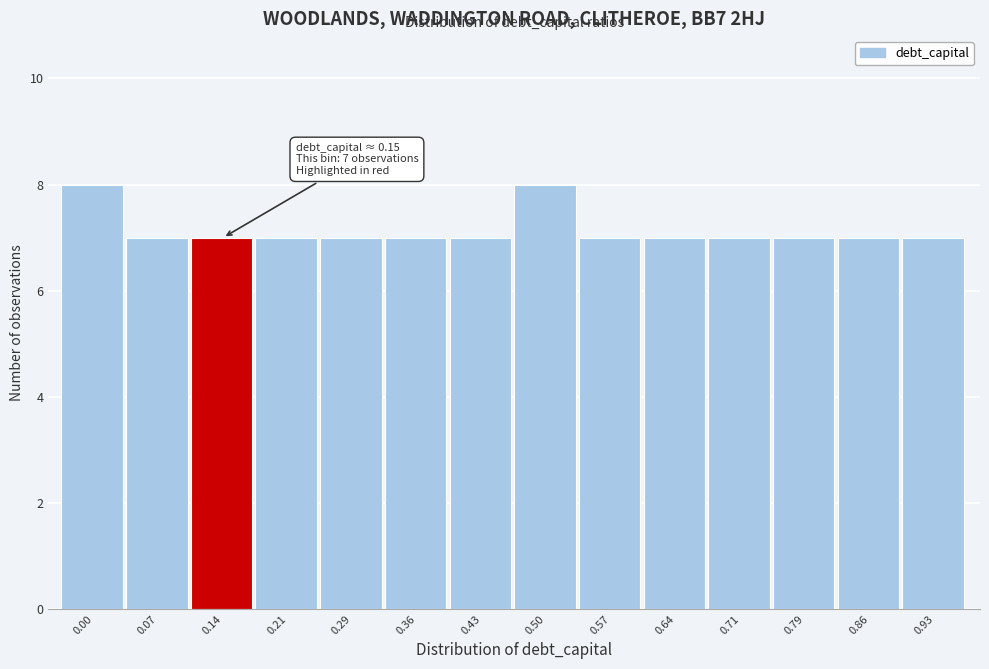

Reading right to left, transcribe all the data shown in this chart.

0.93=7	0.86=7	0.79=7	0.71=7	0.64=7	0.57=7	0.50=8	0.43=7	0.36=7	0.29=7	0.21=7	0.14=7	0.07=7	0.00=8